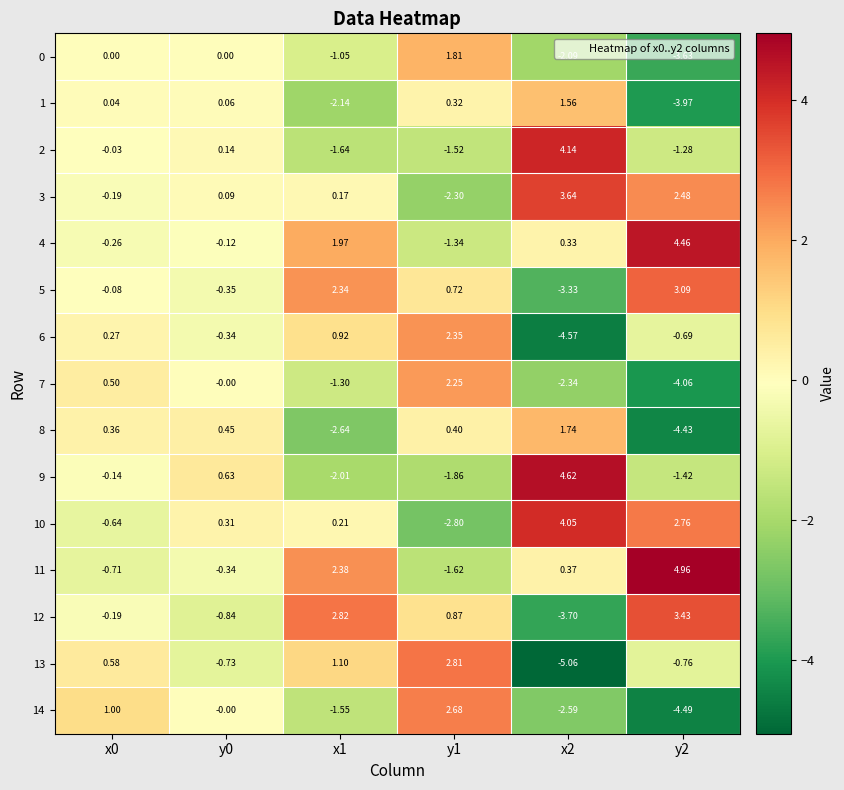

Is the value of 11 at x2 greater than the value of 10 at y2?

No